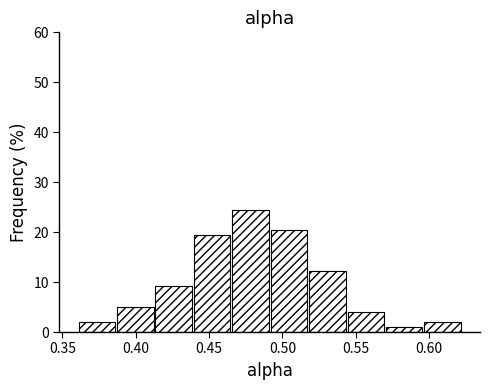

Which range on the x-axis has the tallest bar?

0.465 to 0.490